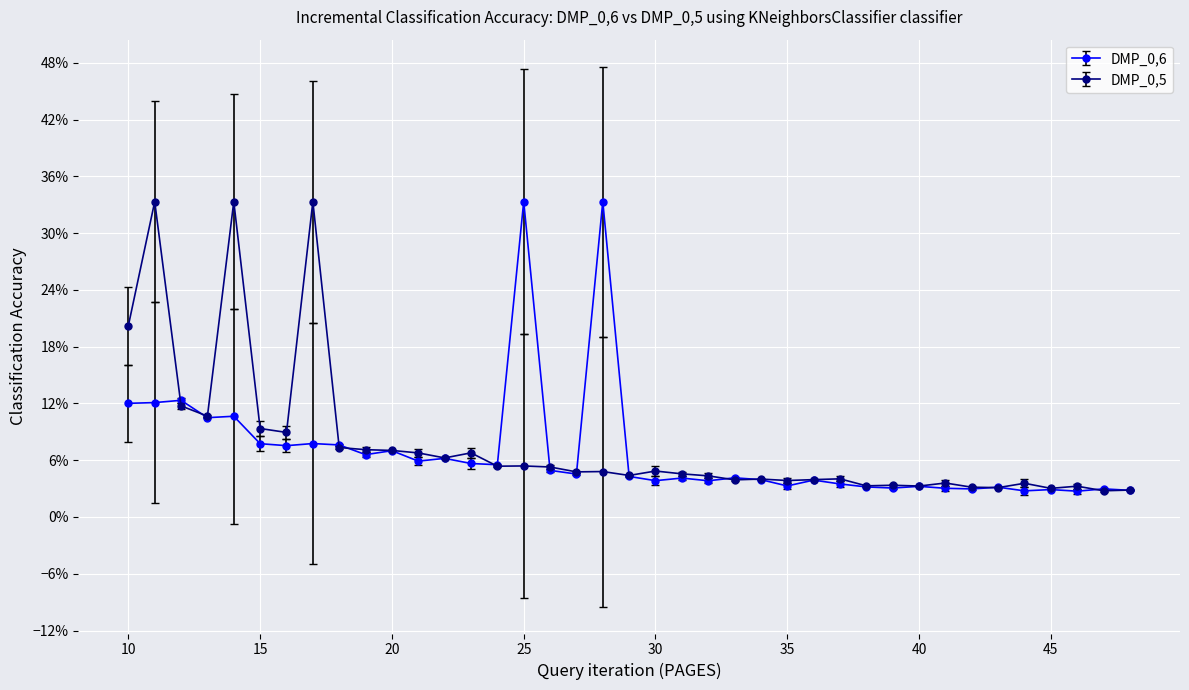

Reading left to right, transcribe all the data shown in this chart.

DMP_0,6: 0.1	0.1	0.1	0.1	0.1	0.1	0.1	0.1	0.1	0.1	0.1	0.1	0.1	0.1	0.1	0.3	0.0	0.0	0.3	0.0	0.0	0.0	0.0	0.0	0.0	0.0	0.0	0.0	0.0	0.0	0.0	0.0	0.0	0.0	0.0	0.0	0.0	0.0	0.0
DMP_0,5: 0.2	0.3	0.1	0.1	0.3	0.1	0.1	0.3	0.1	0.1	0.1	0.1	0.1	0.1	0.1	0.1	0.1	0.0	0.0	0.0	0.0	0.0	0.0	0.0	0.0	0.0	0.0	0.0	0.0	0.0	0.0	0.0	0.0	0.0	0.0	0.0	0.0	0.0	0.0